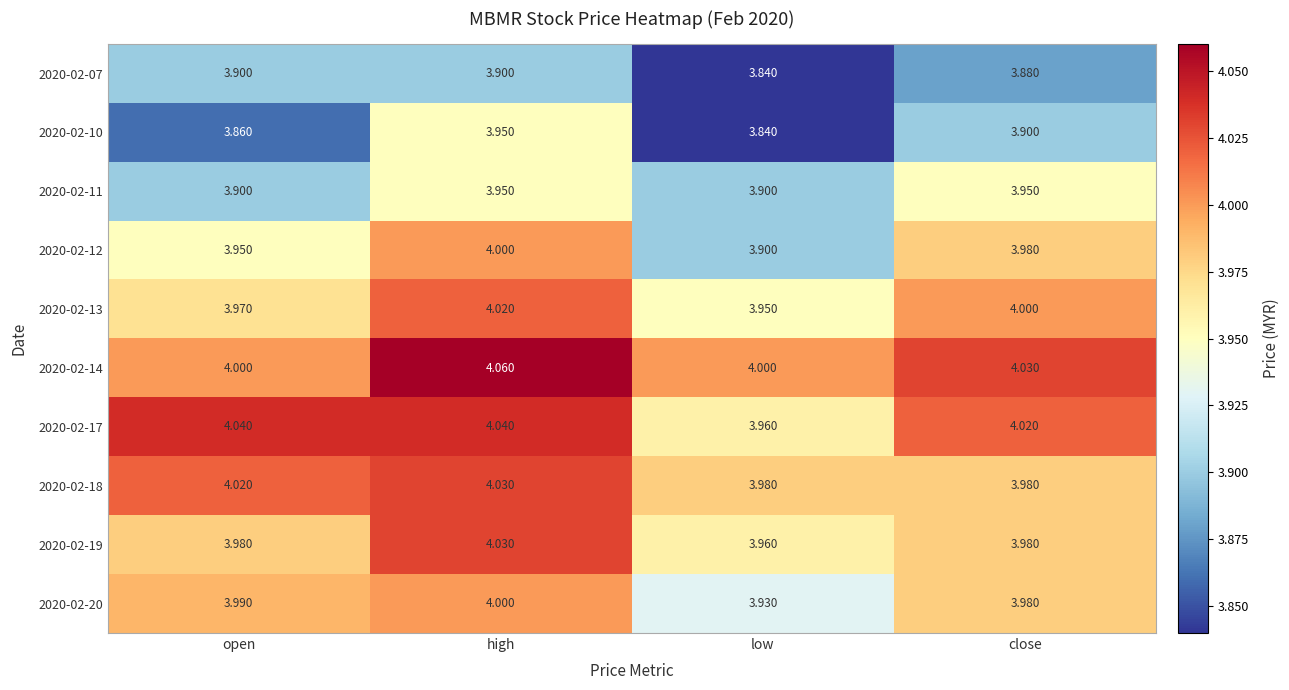

At which category is the sum across all series the highest?

high